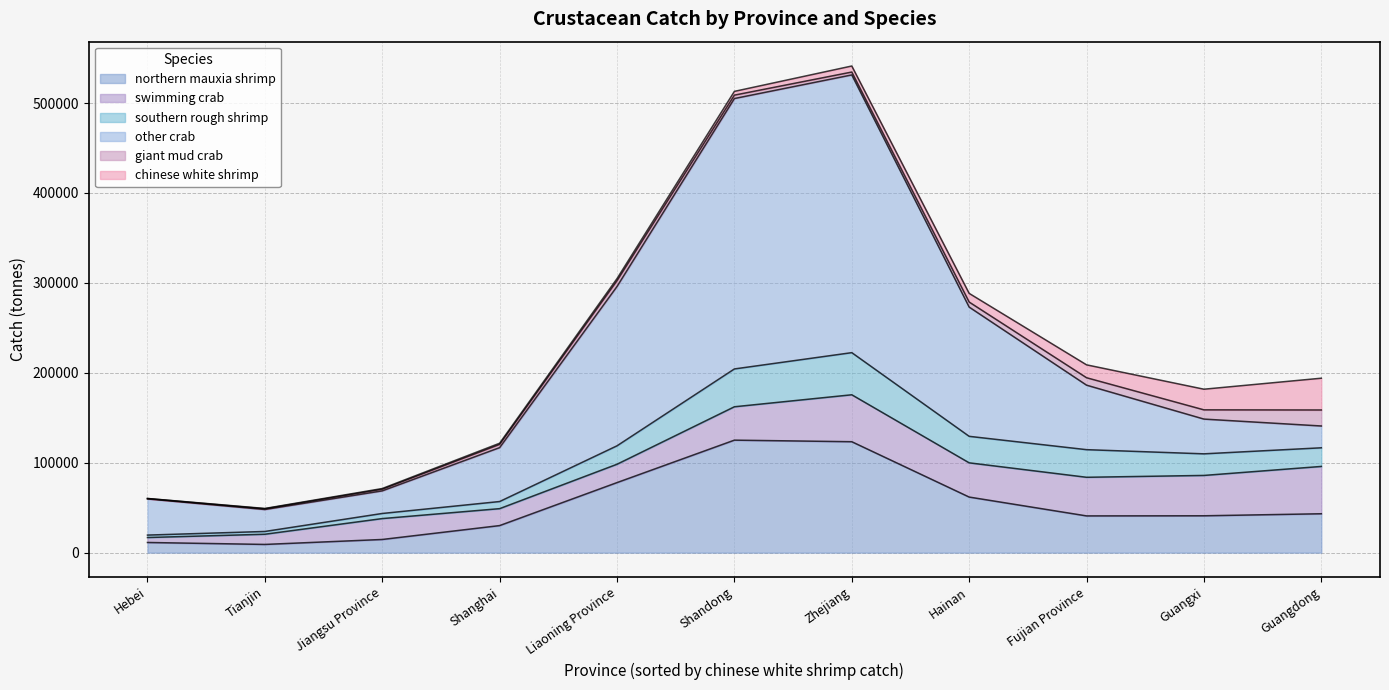

What is the maximum value for northern mauxia shrimp?

125122.9